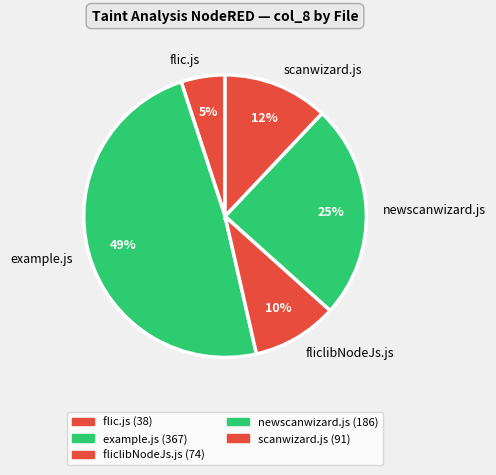

Which slice is the smallest?

flic.js